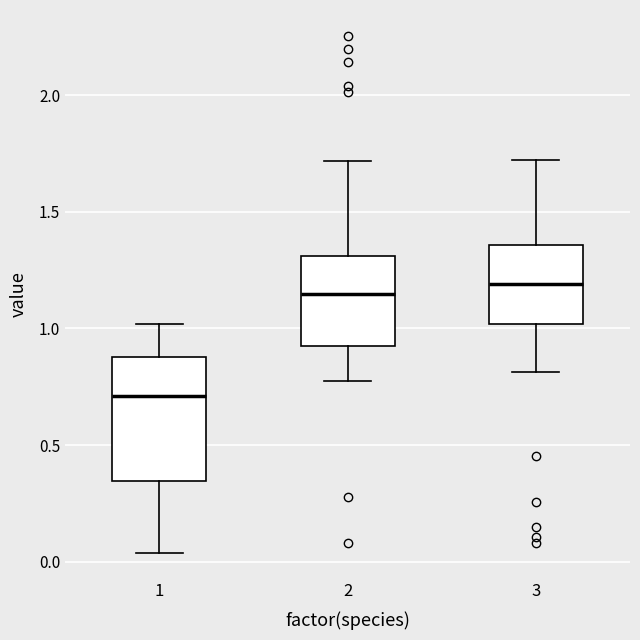

Which box is the tallest, from its lower edge to its upper edge?

1